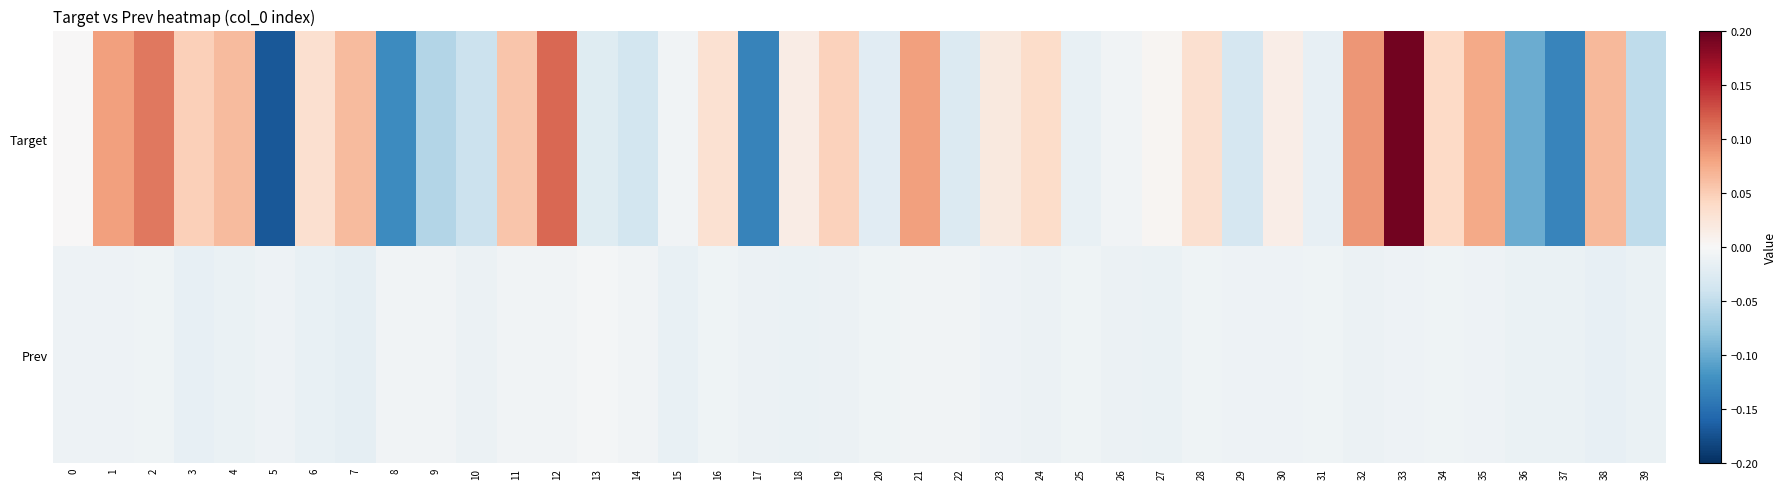

What is the smallest value displayed?

-0.2